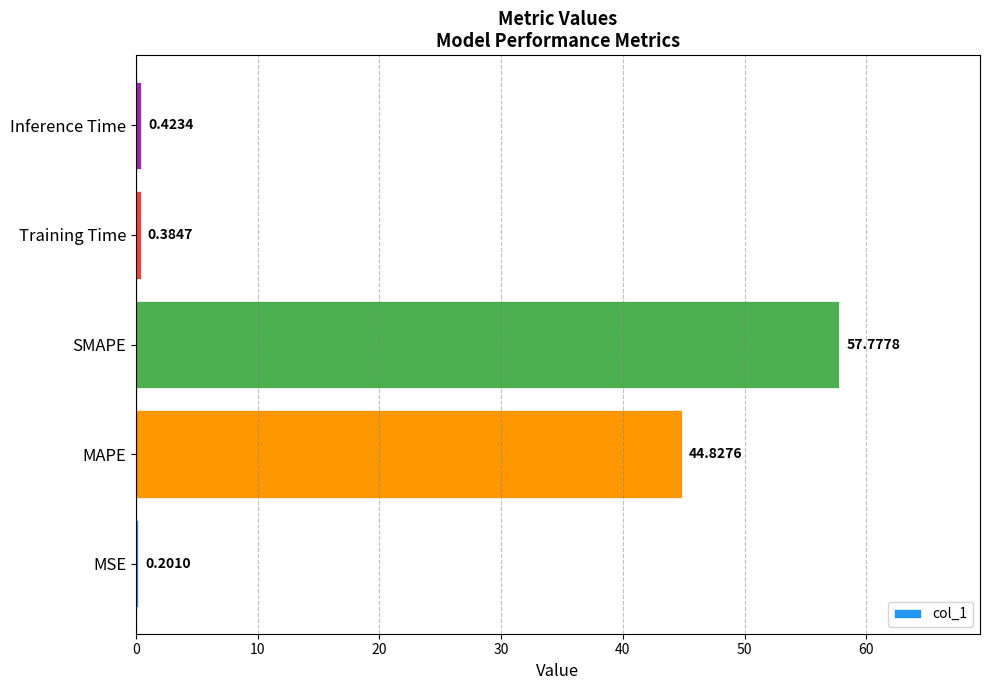

What is the sum of all values?

103.6